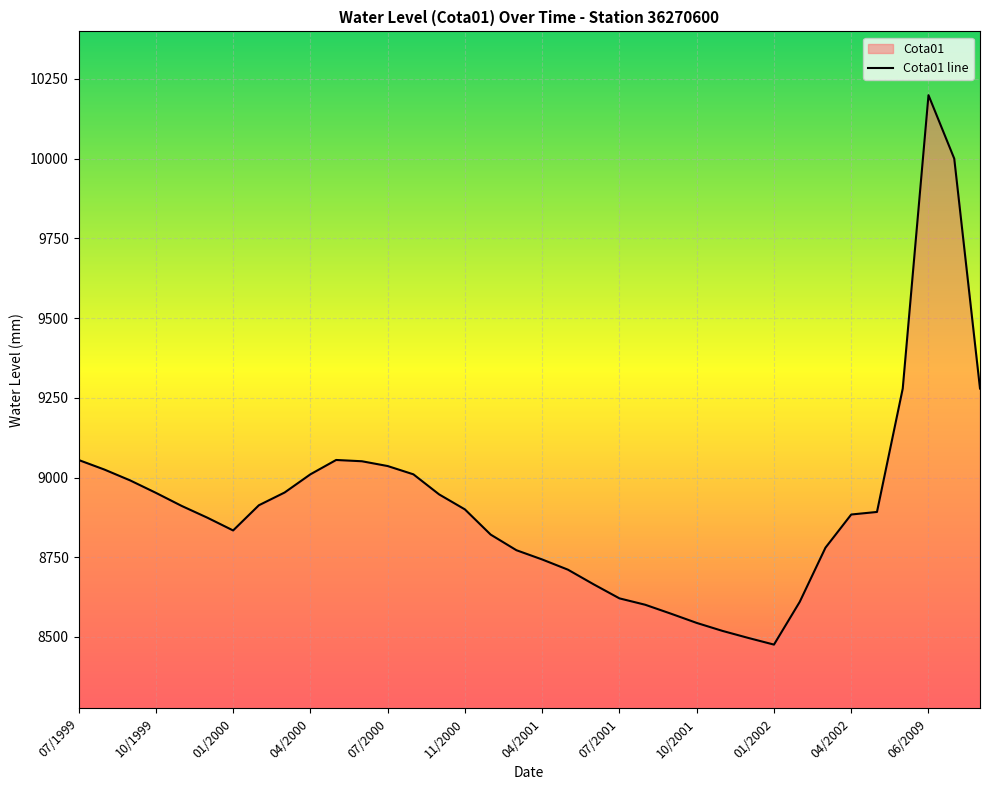

Which label corresponds to the largest value in the chart?

06/2009